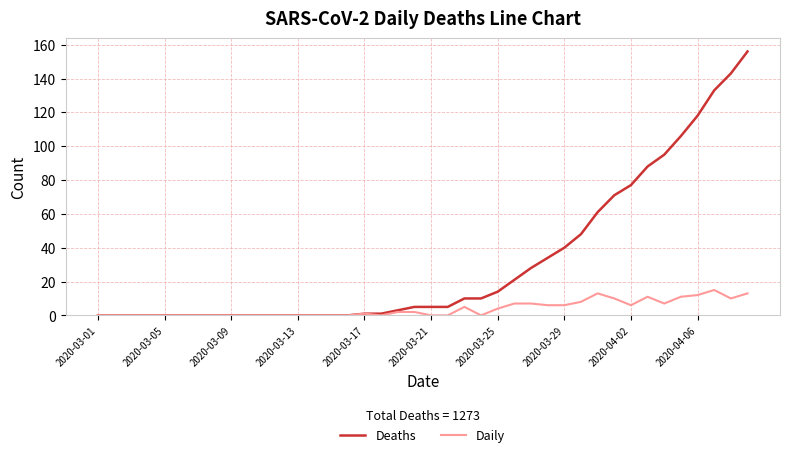

Which series has the largest total across all categories?

Deaths